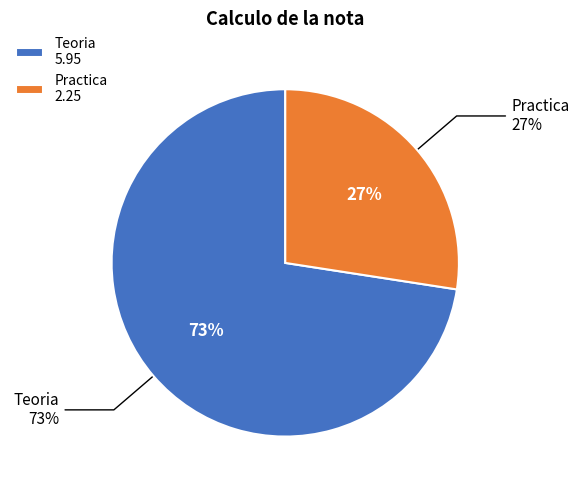

To the nearest percent, what is the average slice percentage?

50%